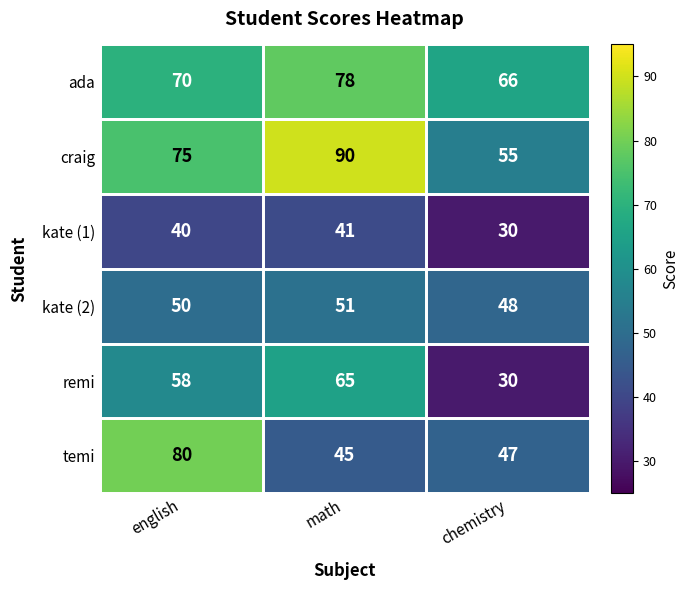

Reading left to right, extract all data points from this chart.

ada: 70	78	66
craig: 75	90	55
kate (1): 40	41	30
kate (2): 50	51	48
remi: 58	65	30
temi: 80	45	47